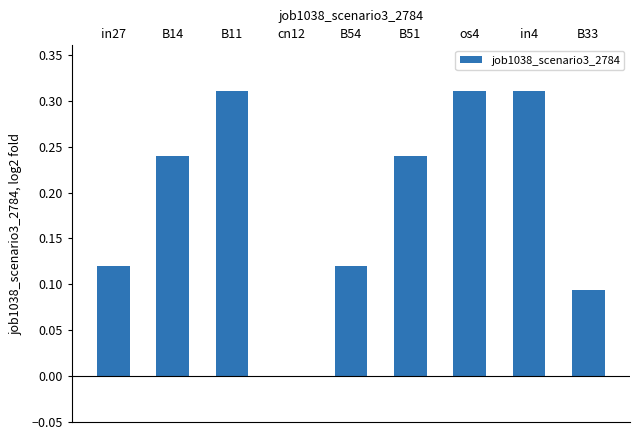

At which label is the value closest to 0?

cn12